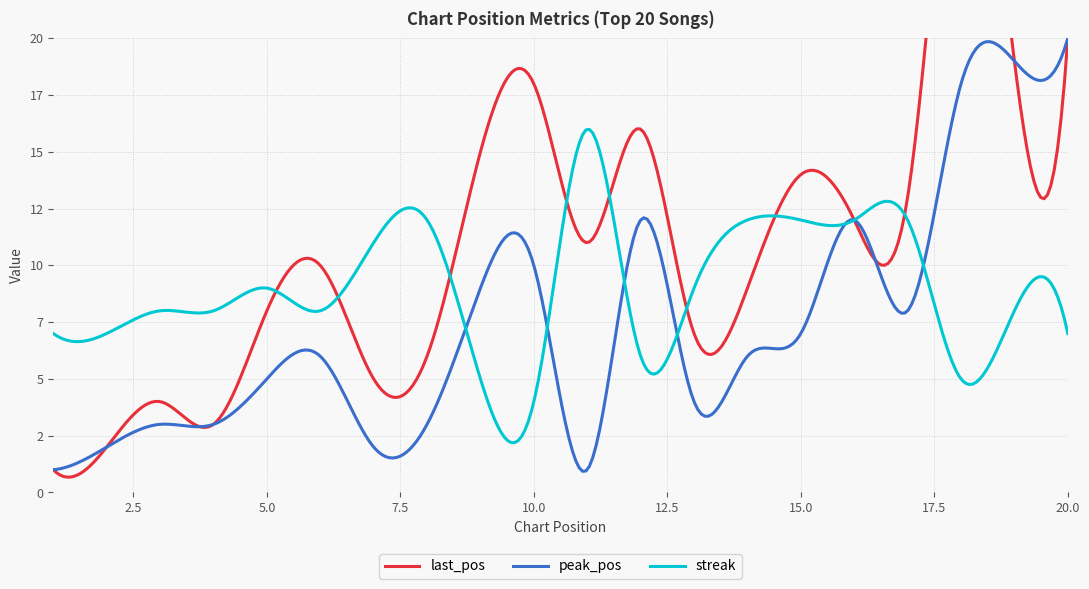

How many intersections are there between peak_pos and streak?

5